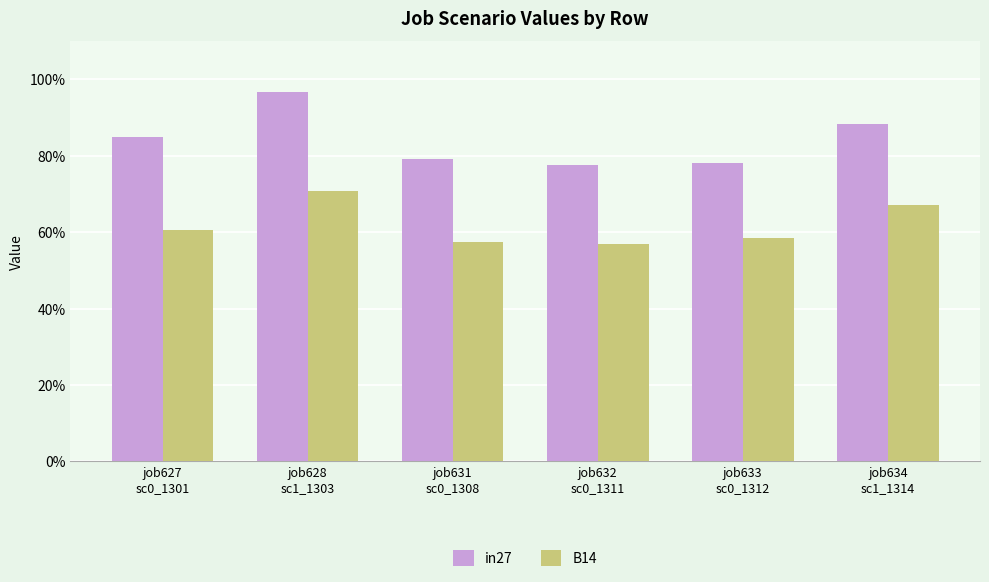

Does the chart contain any negative values?

No